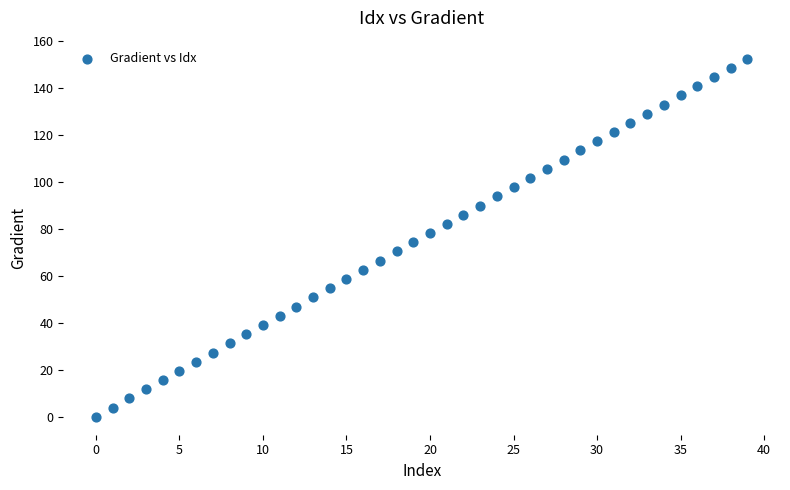

What is the range of Y values (max minus min)?

152.6